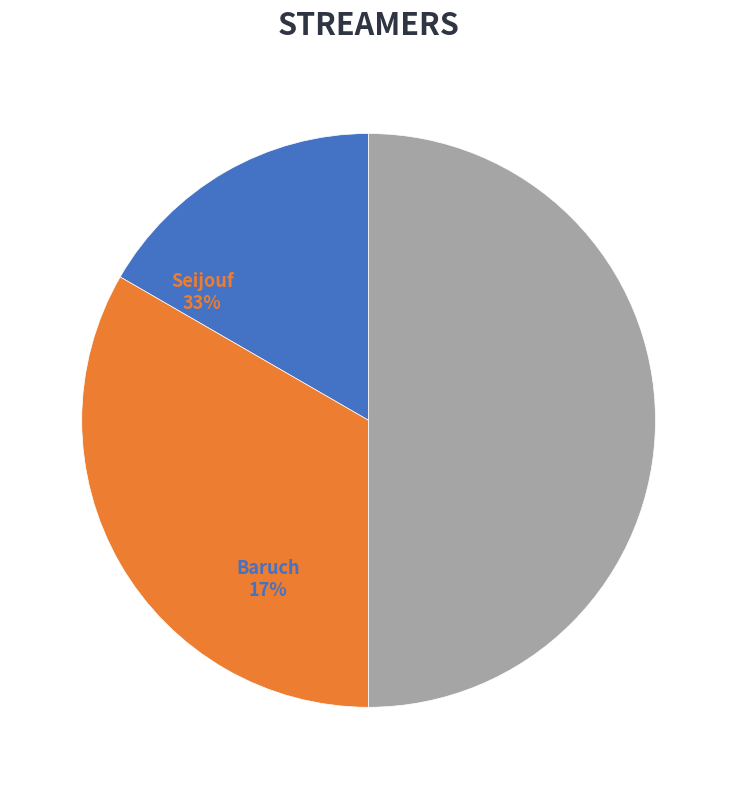

Rank the categories by value from highest to lowest.

Joss, Seijouf, Baruch